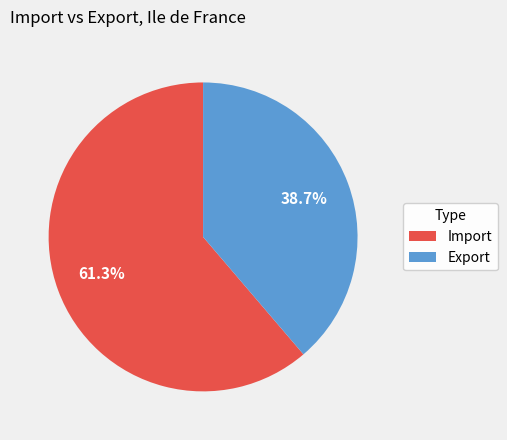

What is the majority slice?

Import